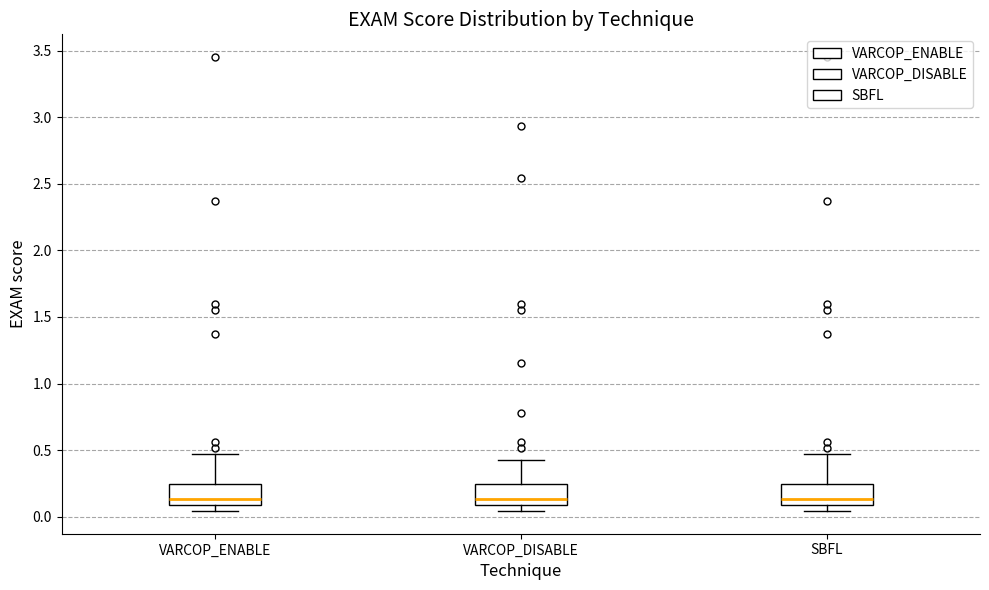

Where is the upper edge of the box for SBFL on the y-axis? The values are not printed on the chart, so give them approximately, as read against the axis.

0.25